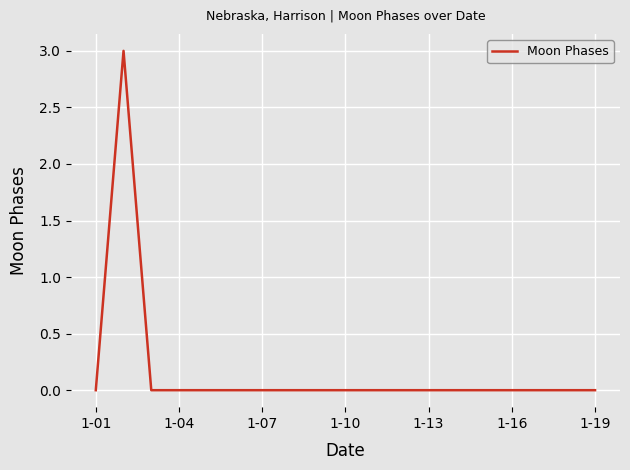

What is the difference between the maximum and minimum values?

3